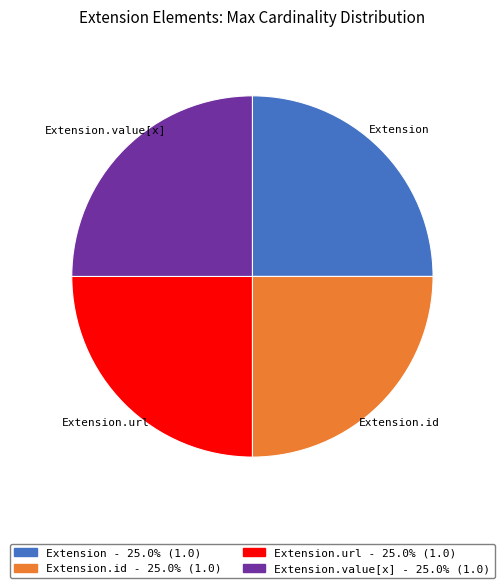

Does any single category account for the majority?

No